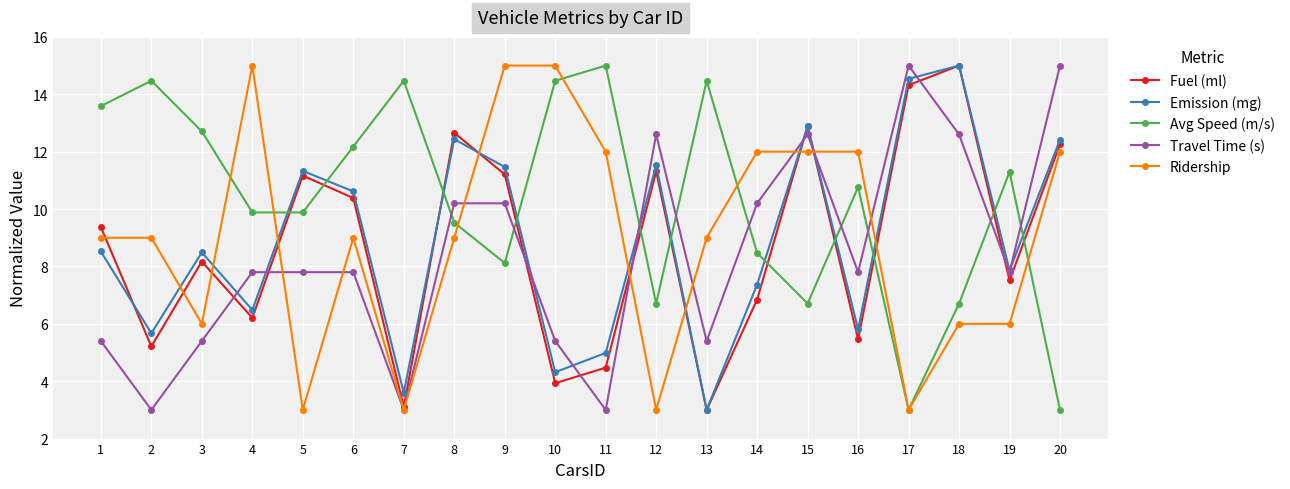

True or false: Ridership and Travel Time (s) cross at least once.

True